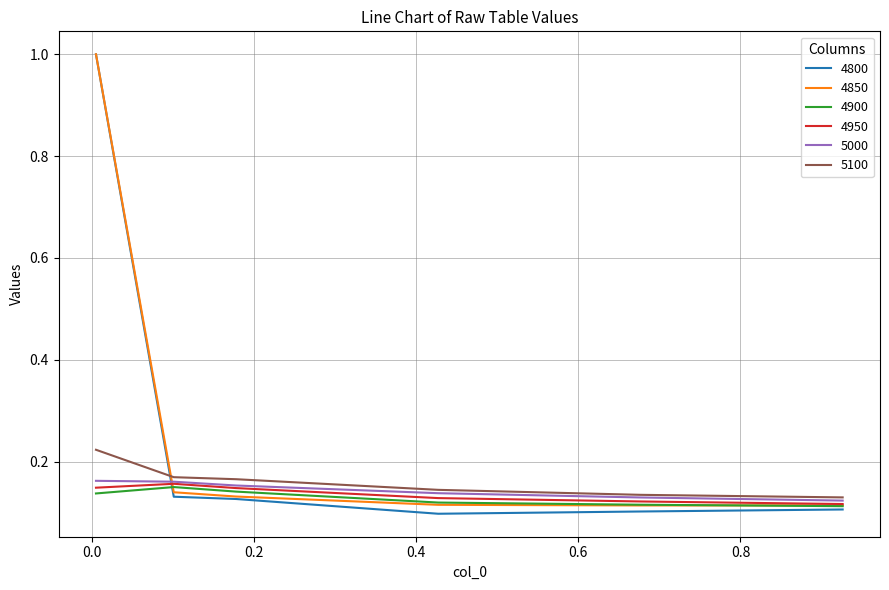

How many times do 4800 and 5100 cross each other?

1